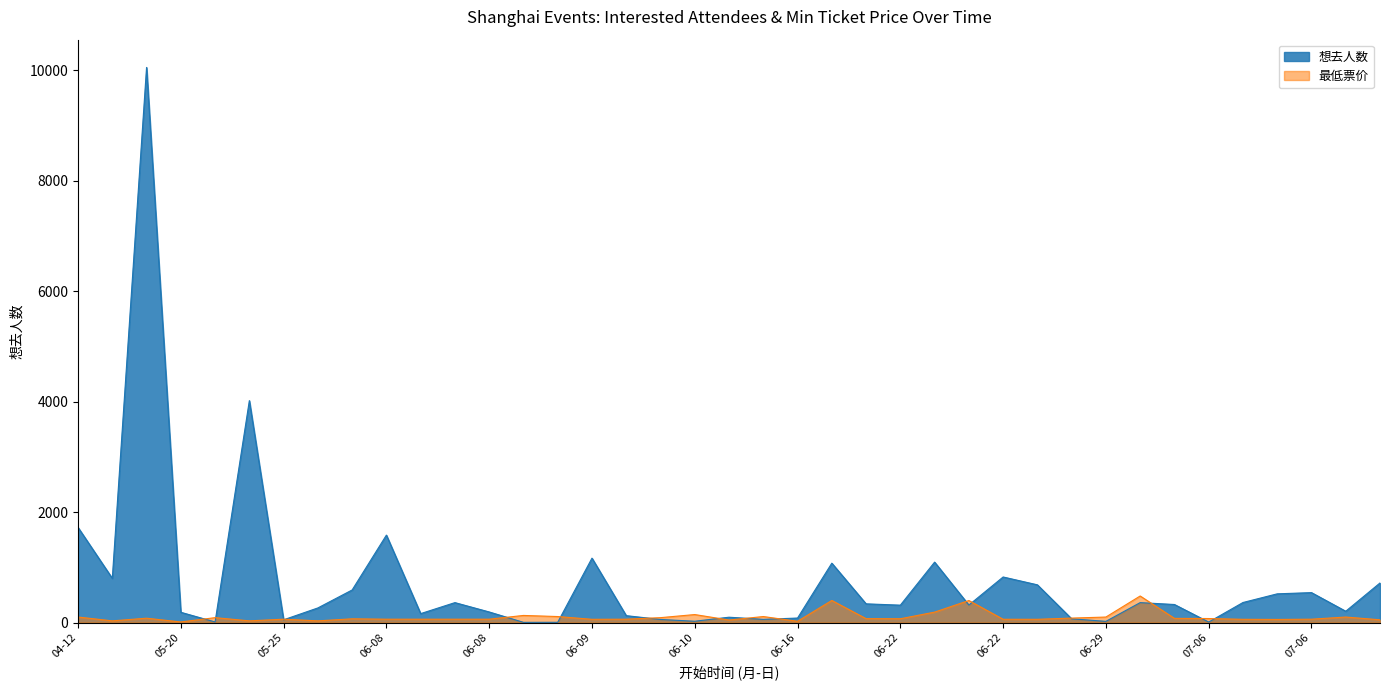

What is the average value of the 想去人数 series?

752.5